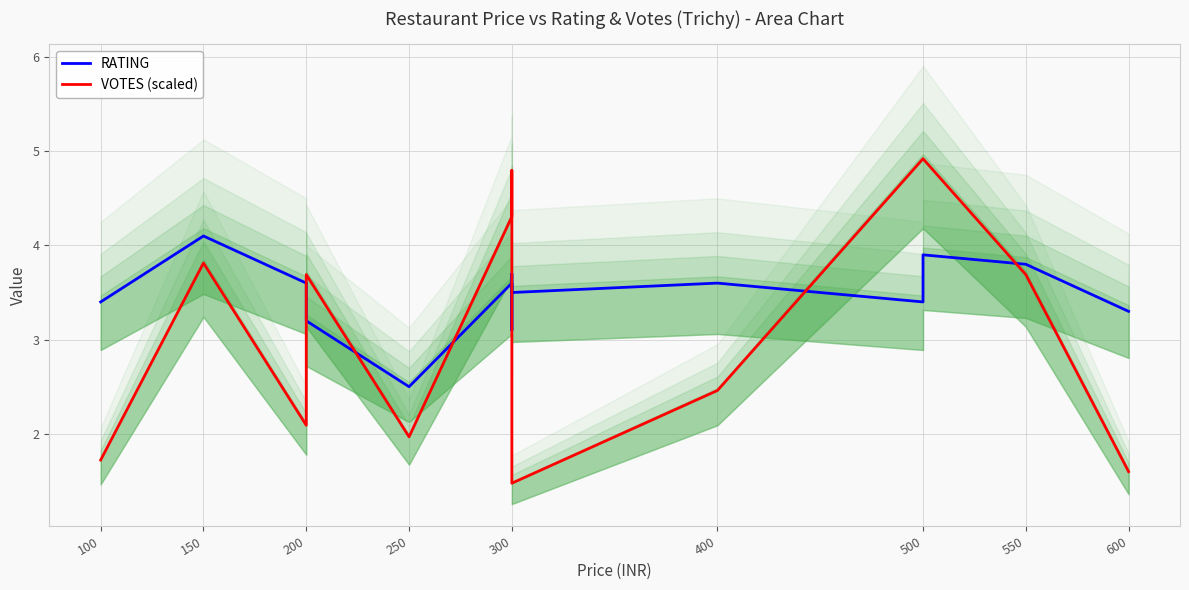

What is the minimum value shown in the chart?

1.5